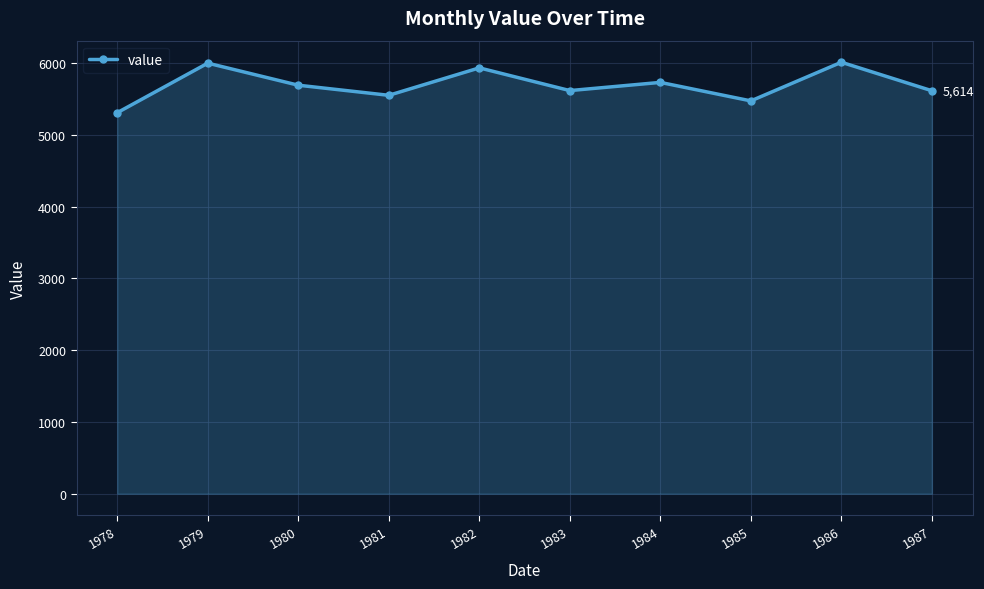

How many interior local valleys (lower than both neighbors) does the data have?

3